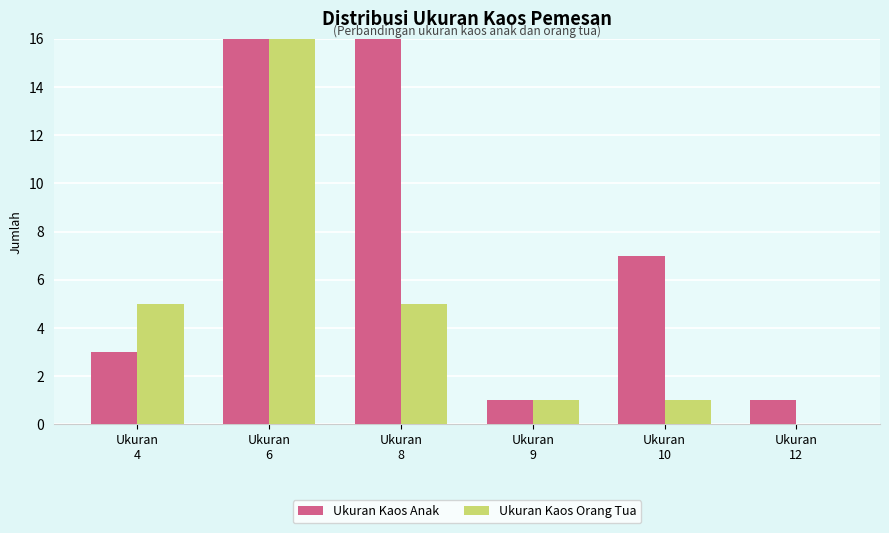

How many groups of bars are there?

6